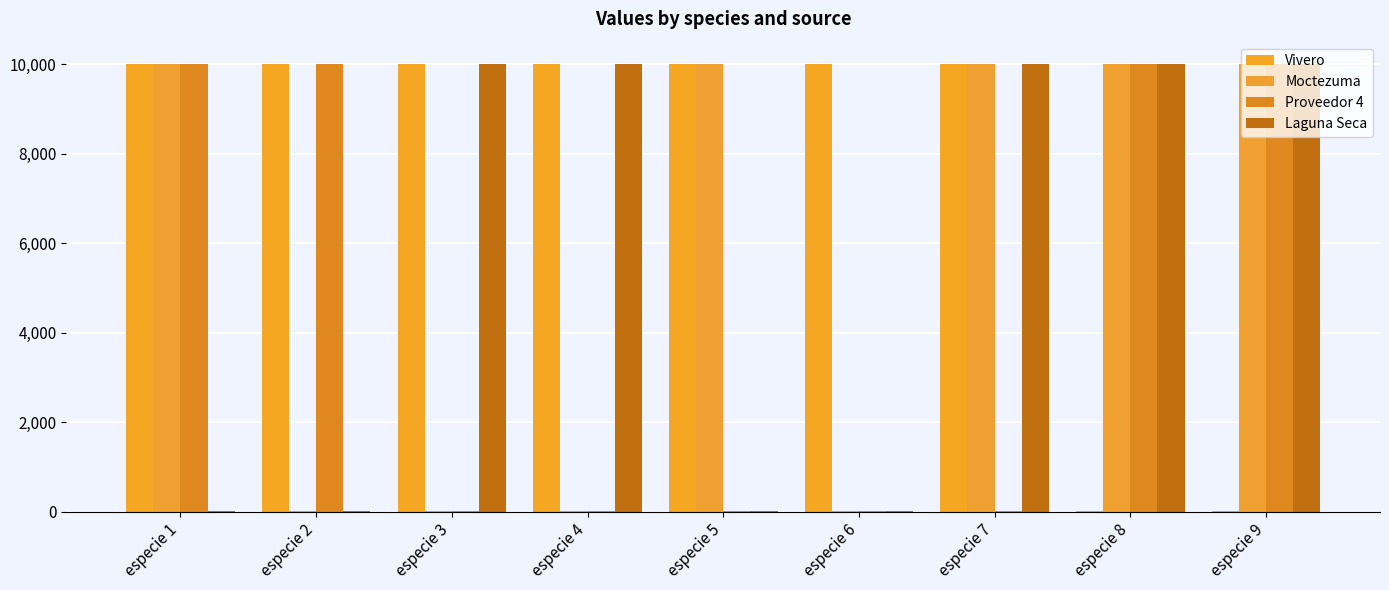

How many data points does each series have?

9